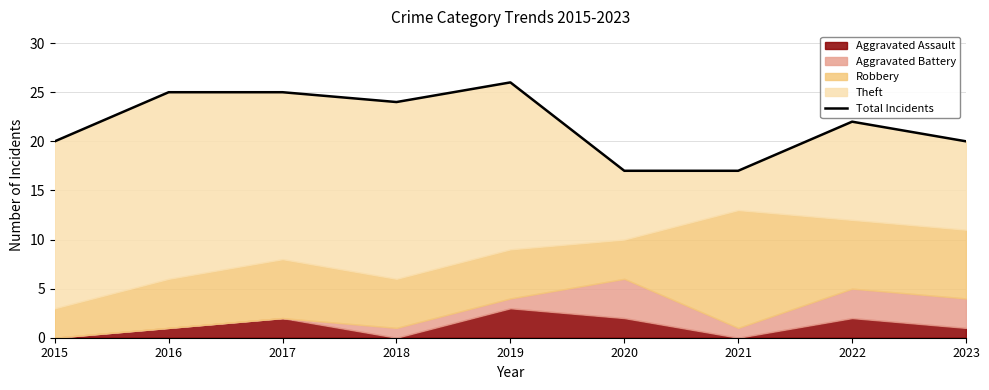

Reading left to right, list all the values displayed in this chart.

20	25	25	24	26	17	17	22	20